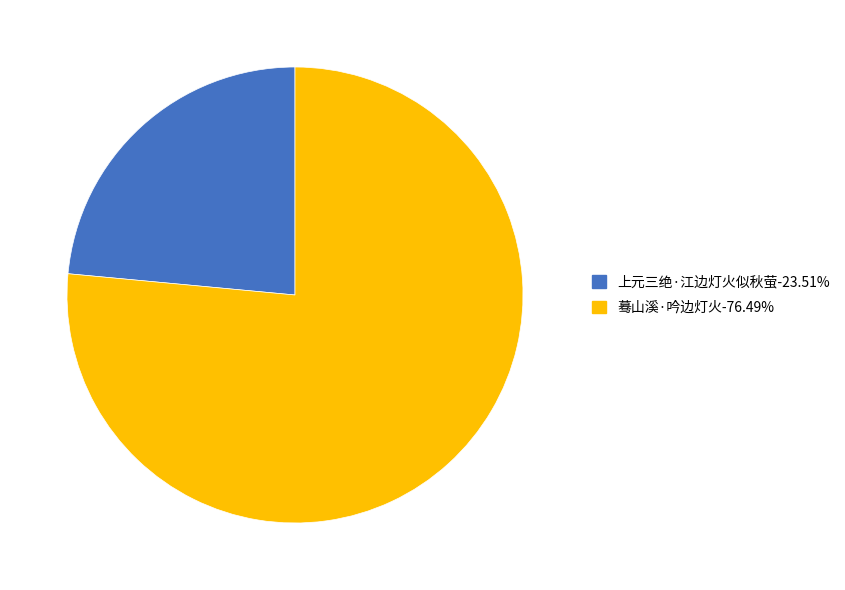

The 蓦山溪·吟边灯火 slice represents 76% of the pie. True or false?

True